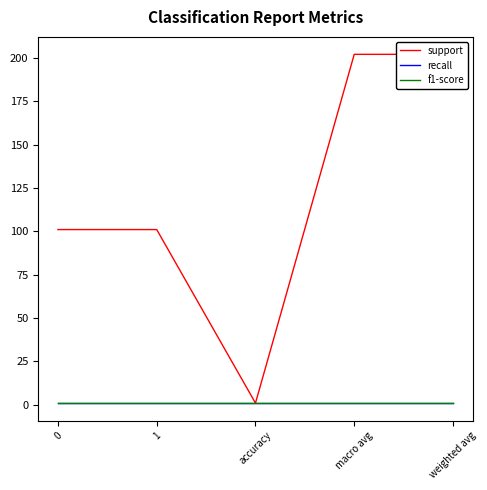

What is the total value across all series at weighted avg?

204